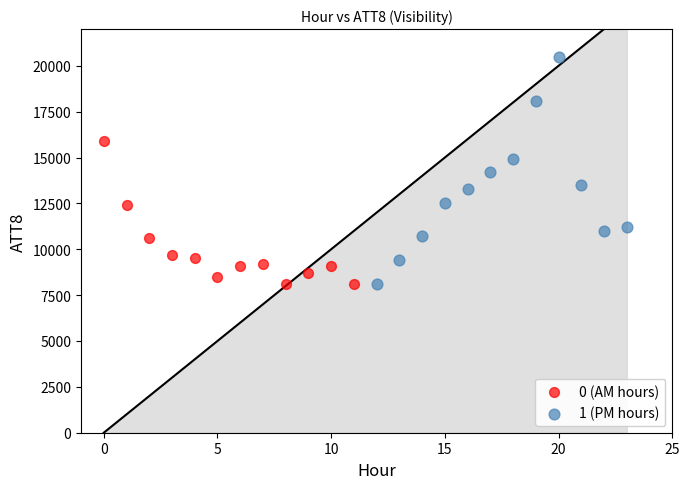

Which series has the widest spread of Y values?

1 (PM hours)